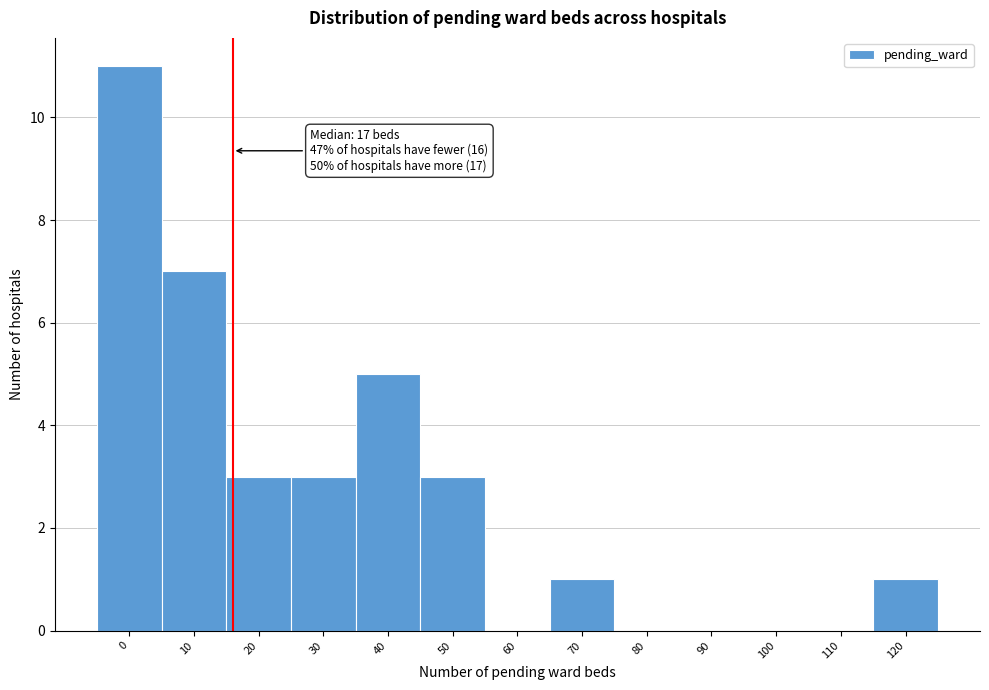

Reading left to right, extract all data points from this chart.

0=11	10=7	20=3	30=3	40=5	50=3	60=0	70=1	80=0	90=0	100=0	110=0	120=1